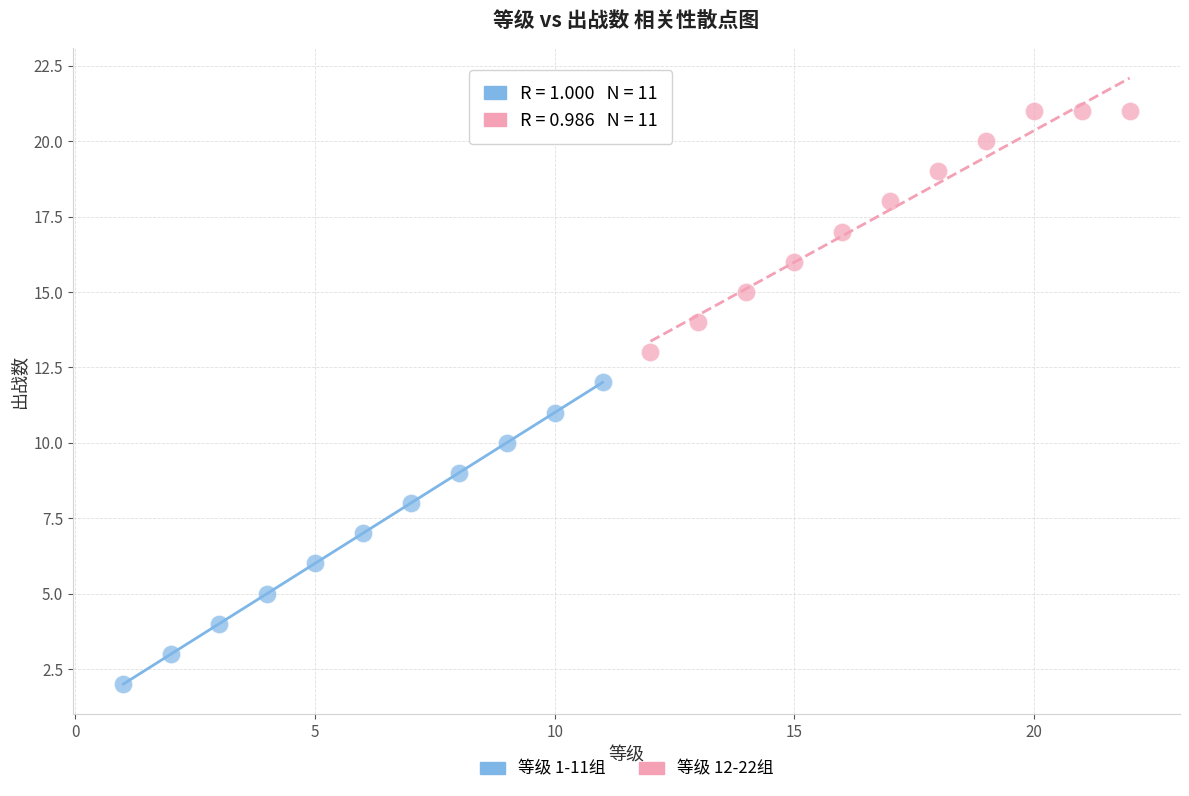

Which series has the widest spread of Y values?

等级 1-11组